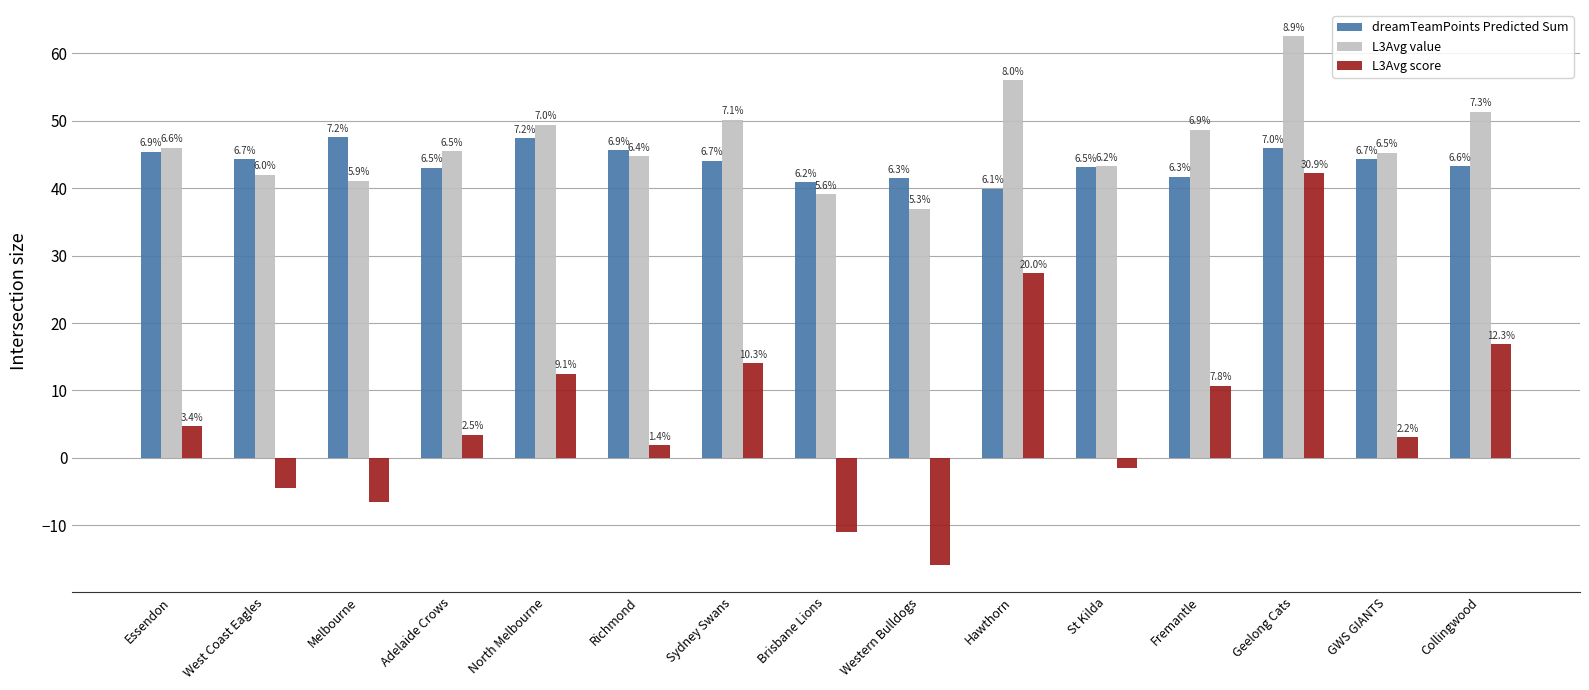

List the series in order of their peak value, highest first.

L3Avg value, dreamTeamPoints Predicted Sum, L3Avg score